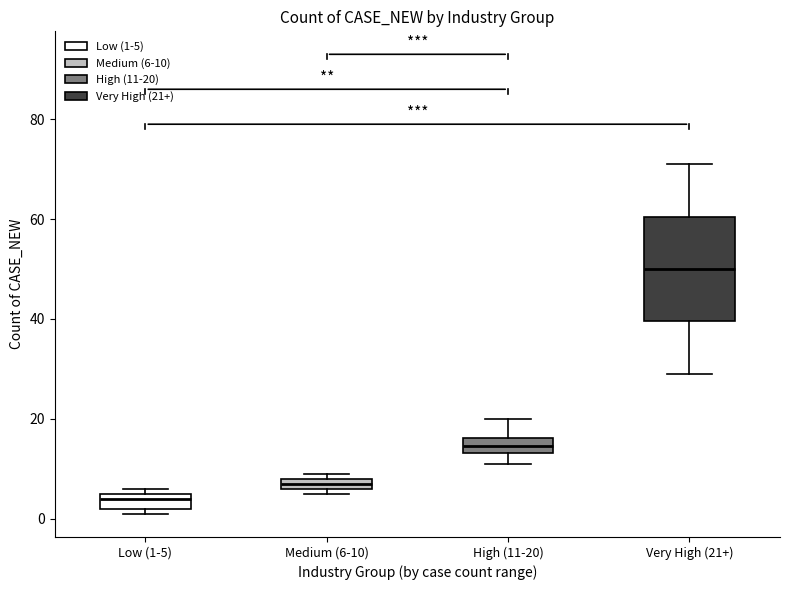

Where does the median line of the box for Very High (21+) sit on the y-axis? The values are not printed on the chart, so give them approximately, as read against the axis.

50